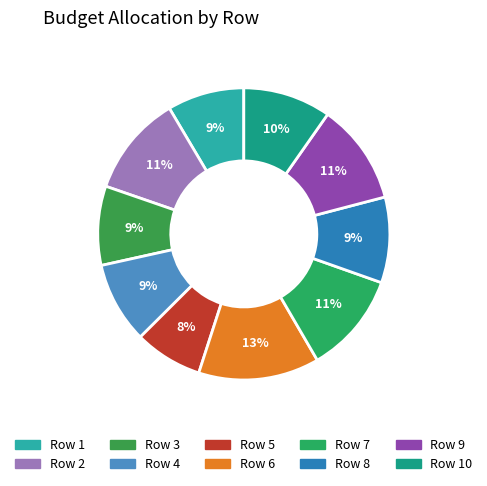

Count the number of slices in the pie.

10